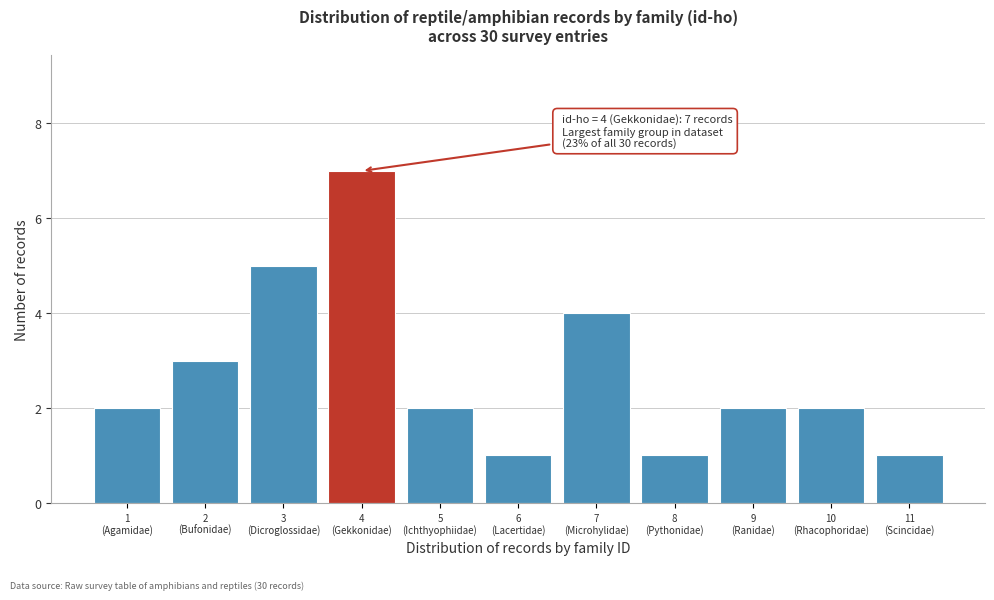

Reading left to right, what are all the values shown in this chart?

2	3	5	7	2	1	4	1	2	2	1